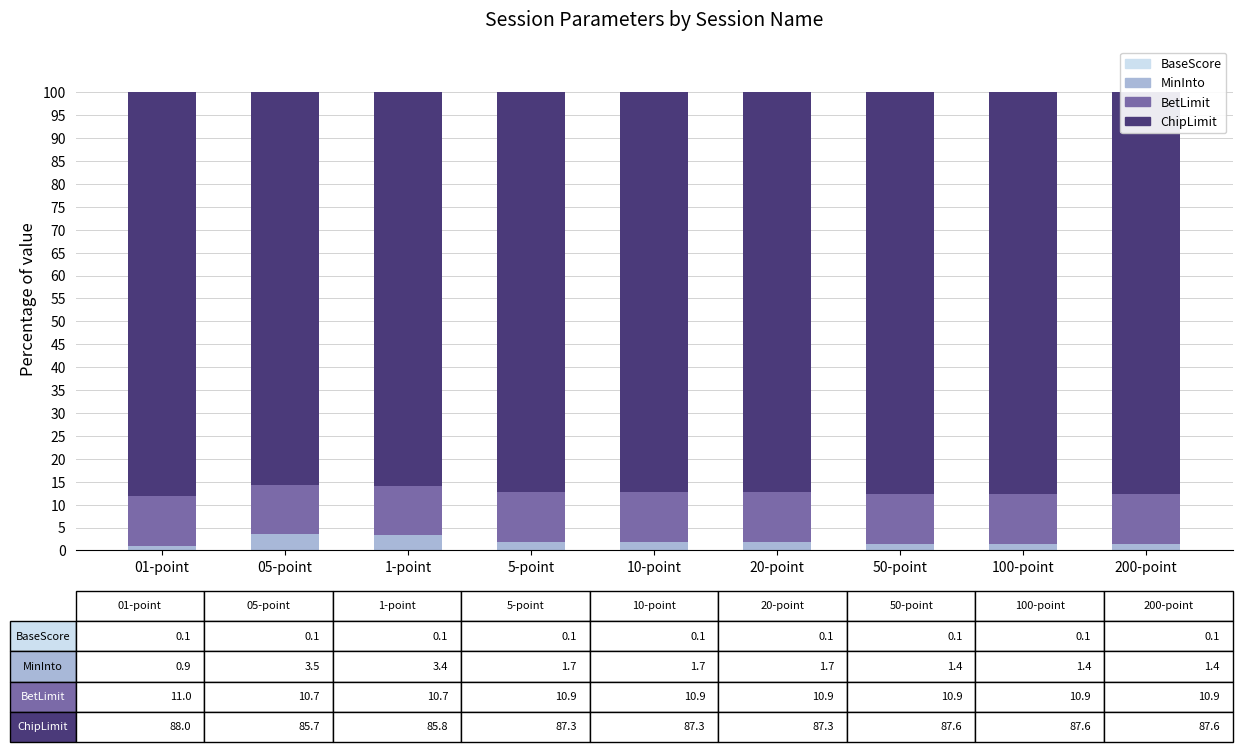

What is the sum of the MinInto values at 05-point and 50-point?

4.9